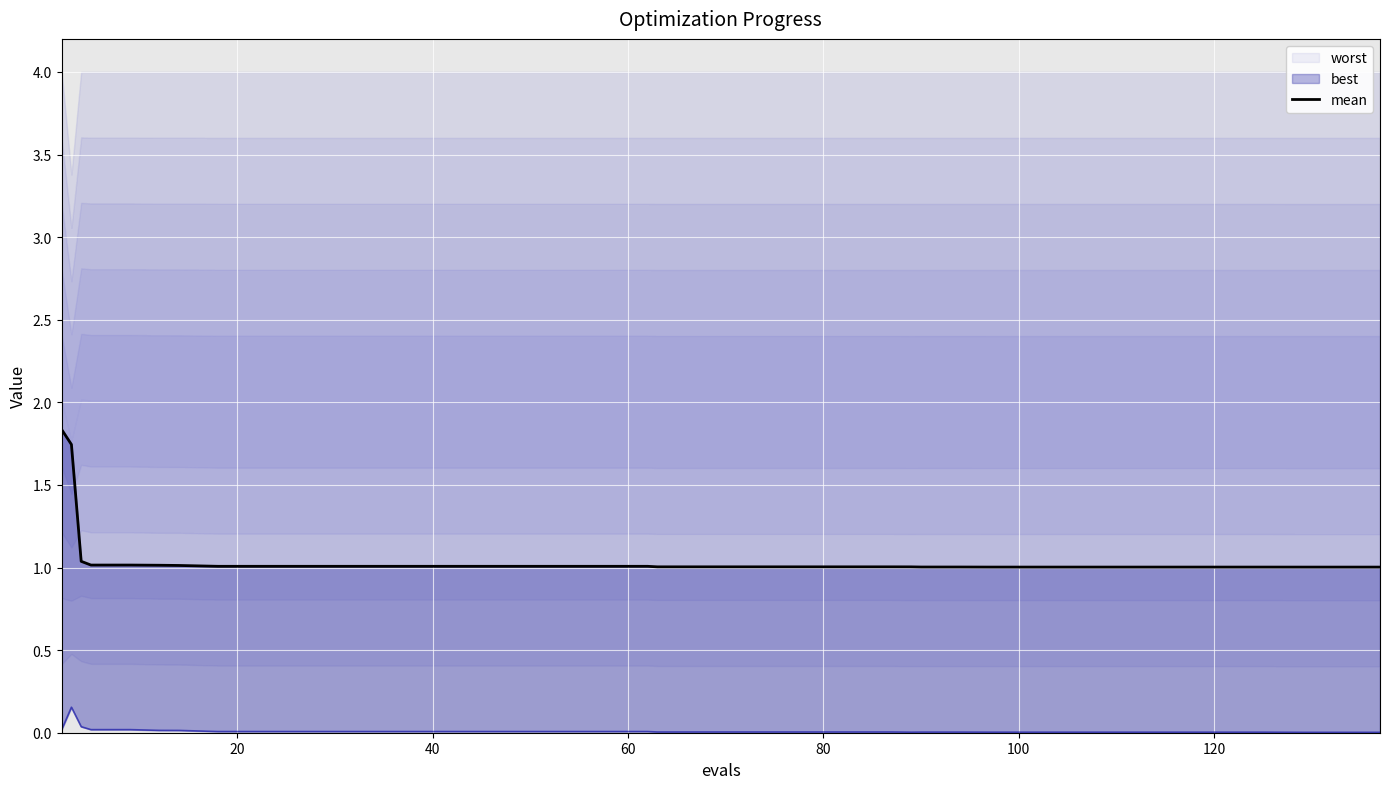

Count the number of categories in the chart.

40